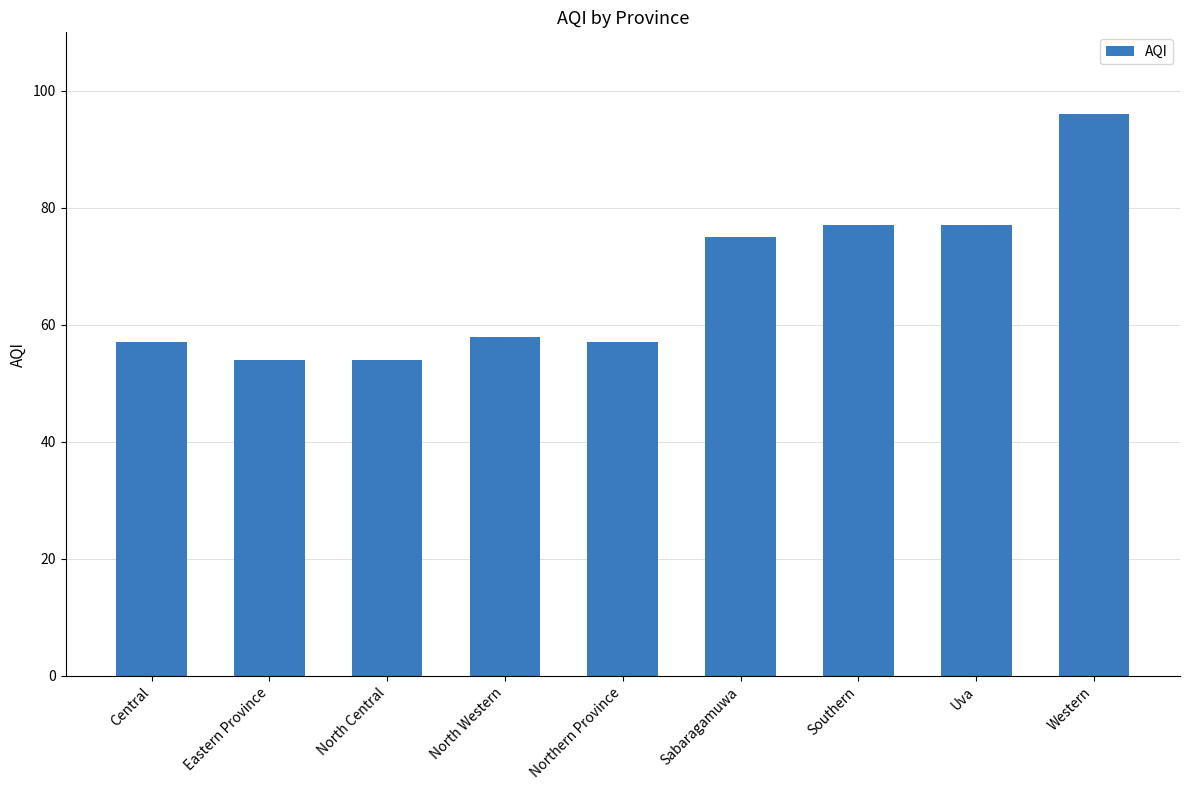

What is the value of the 4th bar from the left?

58